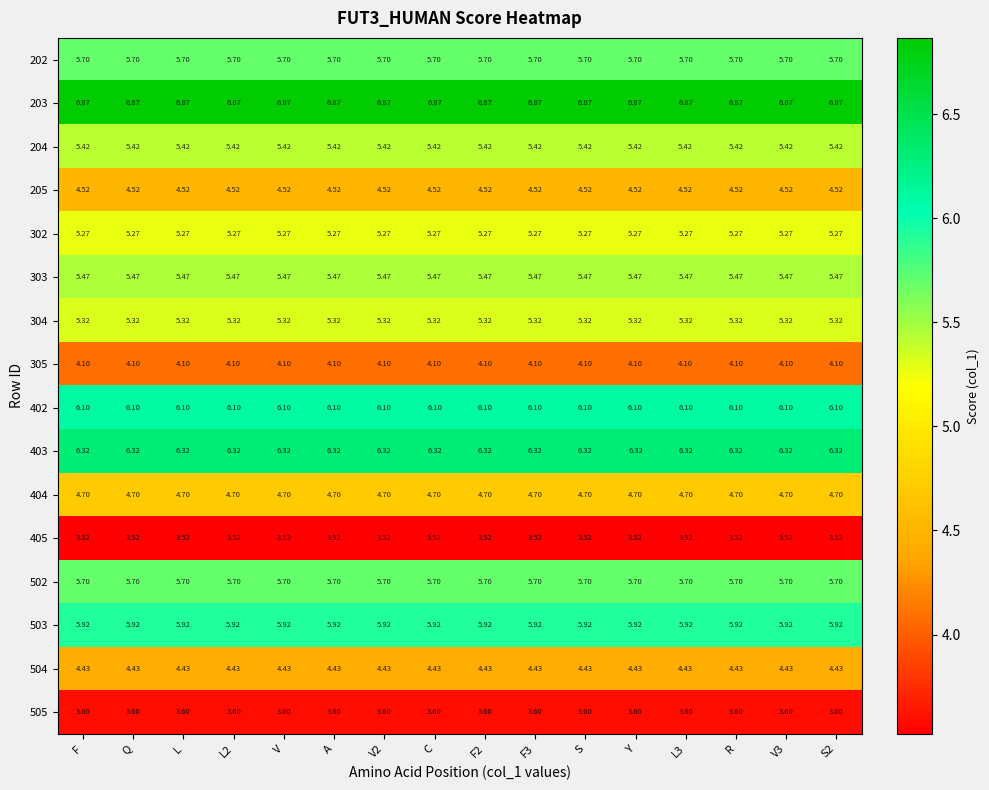

Is the value of 203 at Y greater than the value of 405 at S?

Yes